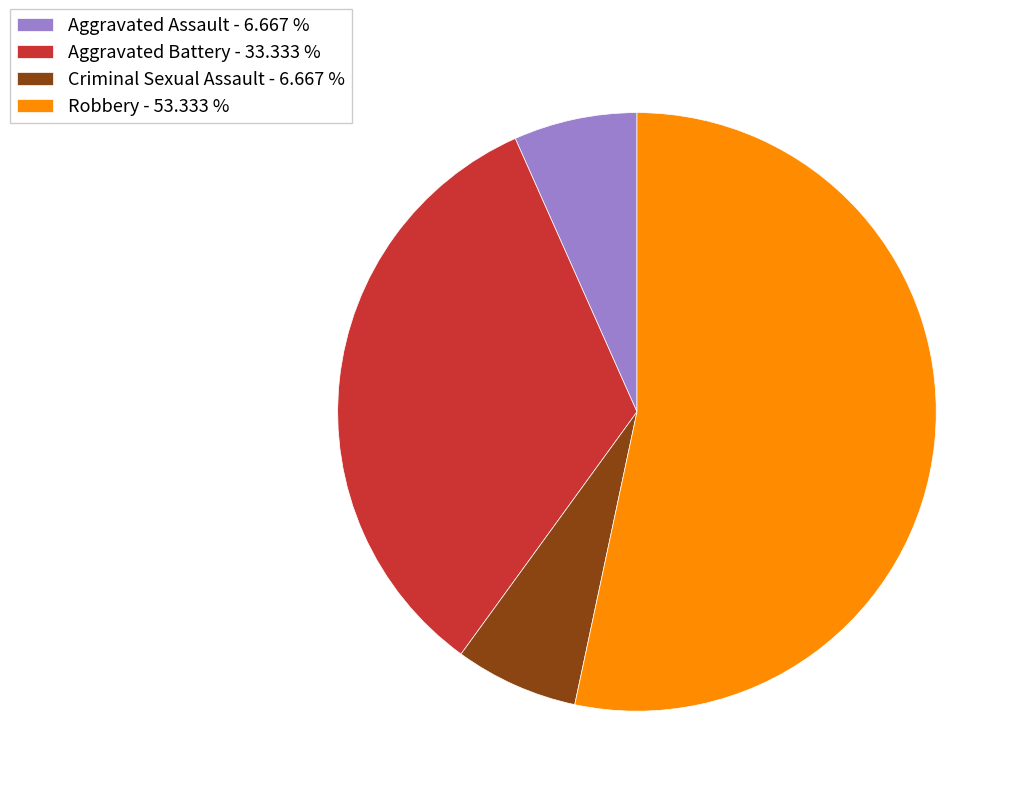

Approximately how many times larger is the value at Robbery compared to Criminal Sexual Assault?

8.0